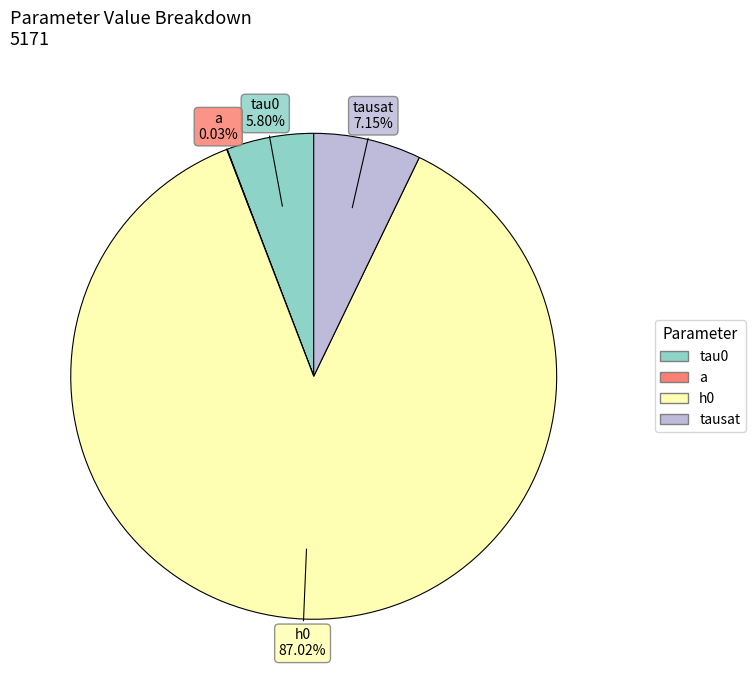

Is it true that tausat is 7% of the pie?

True